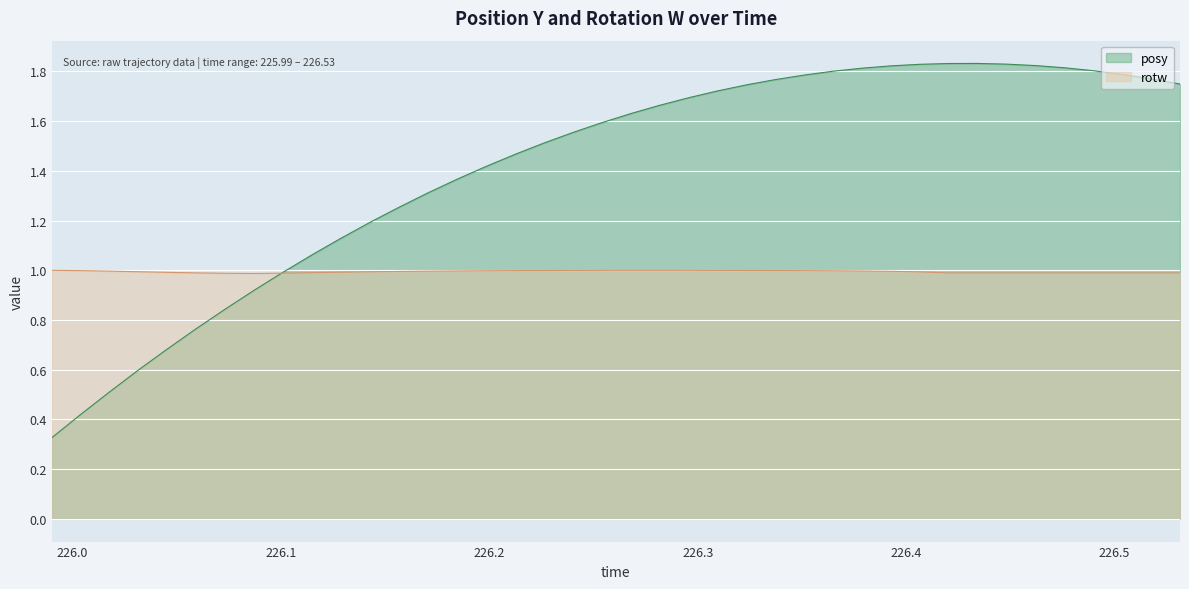

How many lines are shown in the chart?

2